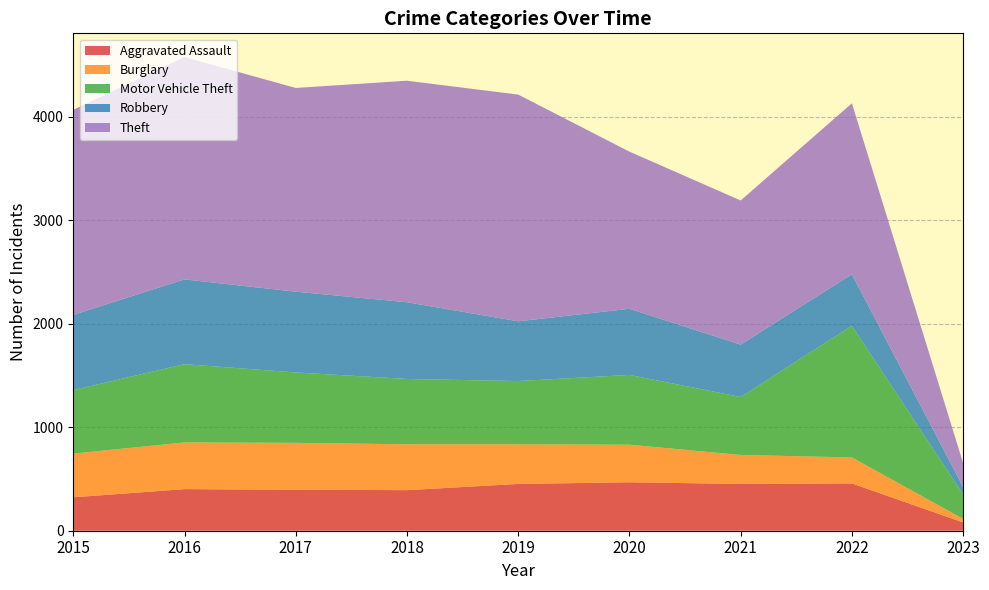

Reading left to right, what are all the values shown in this chart?

Aggravated Assault: 2015=323	2016=402	2017=396	2018=392	2019=452	2020=468	2021=452	2022=457	2023=80
Burglary: 2015=422	2016=451	2017=453	2018=443	2019=383	2020=363	2021=280	2022=251	2023=34
Motor Vehicle Theft: 2015=614	2016=756	2017=680	2018=631	2019=611	2020=674	2021=560	2022=1272	2023=237
Robbery: 2015=726	2016=819	2017=780	2018=741	2019=577	2020=639	2021=506	2022=497	2023=71
Theft: 2015=1981	2016=2148	2017=1968	2018=2140	2019=2190	2020=1518	2021=1392	2022=1652	2023=231